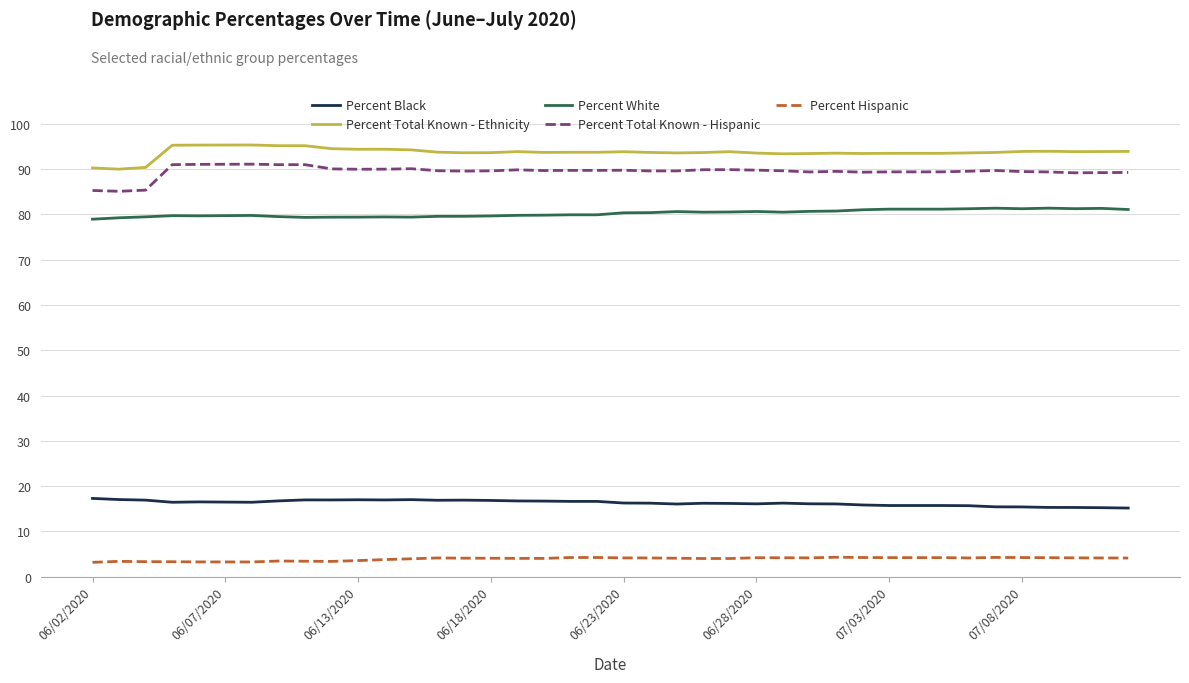

What is the lowest value of the Percent White series?

79.0